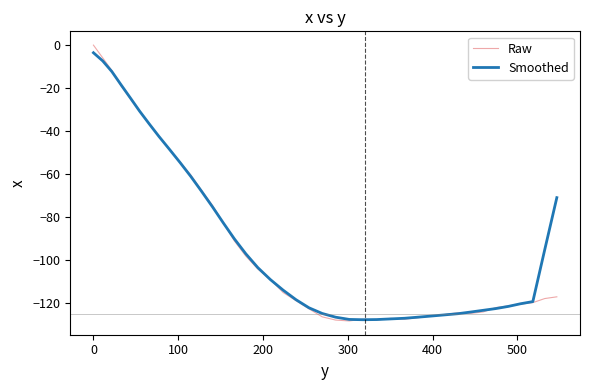

What is the minimum value shown in the chart?

-128.1